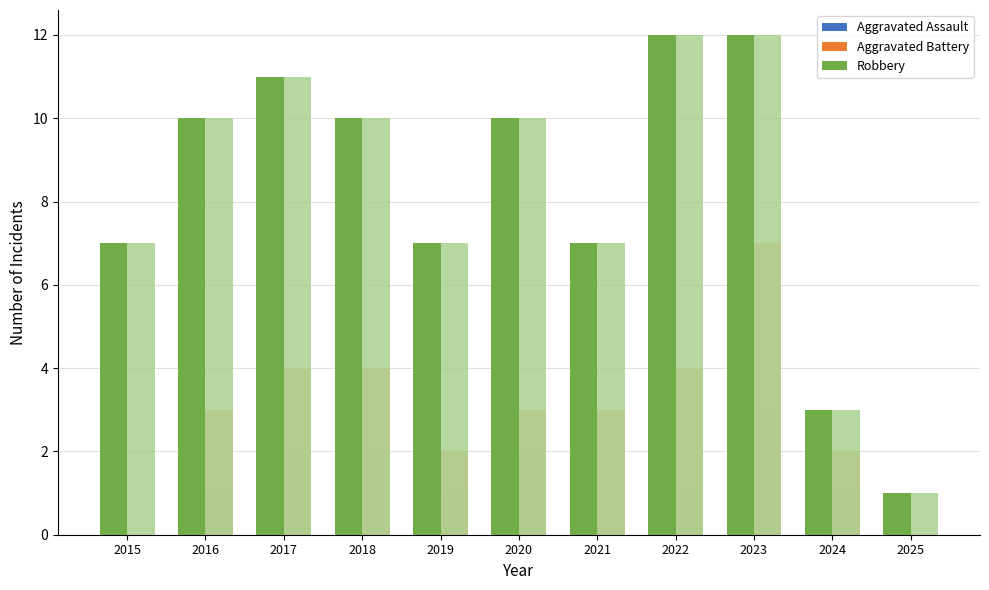

How many groups of bars are there?

11